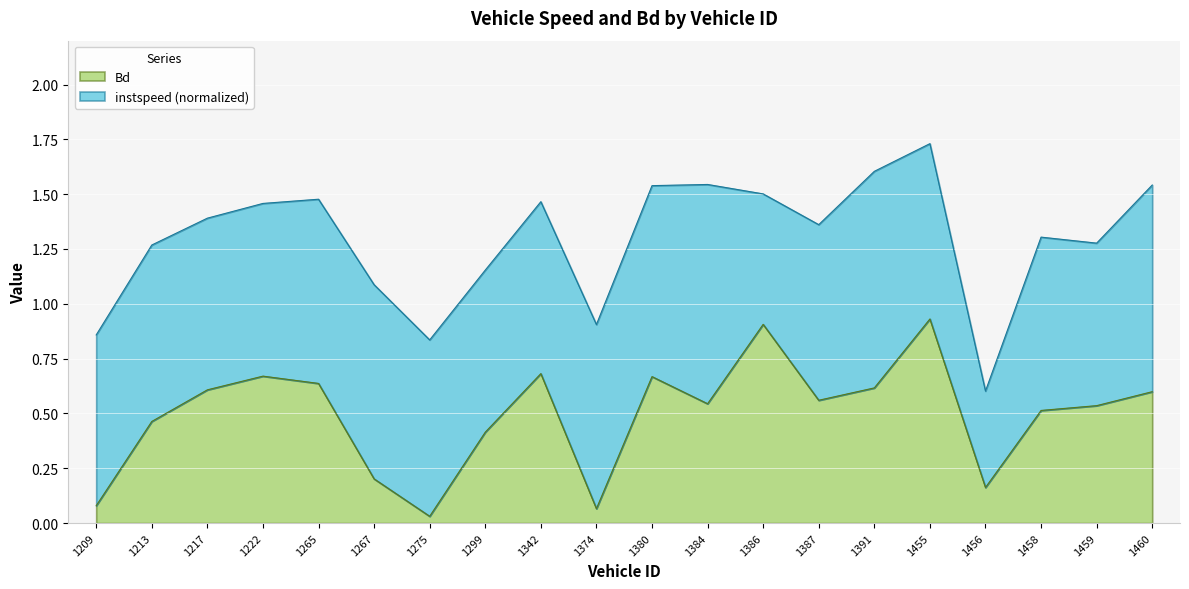

How many points are higher than both their immediate neighbors (excluding endpoints)?

5